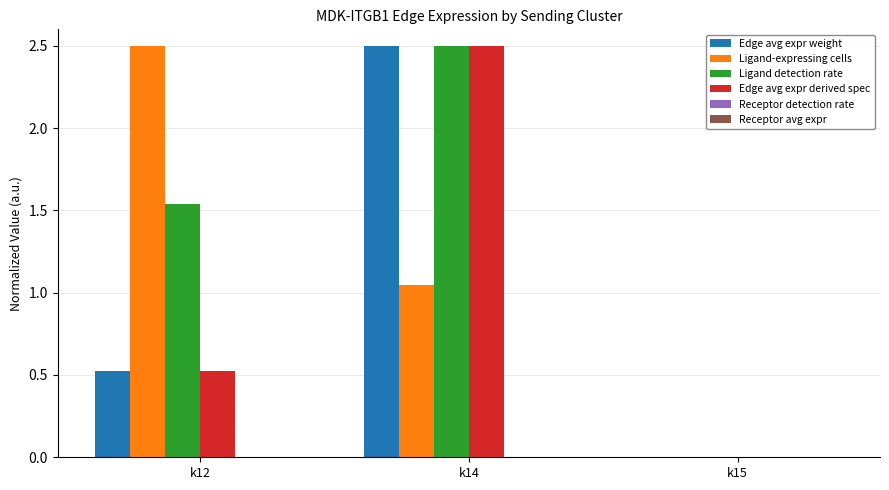

The value of Edge avg expr derived spec at k14 is 2.5. True or false?

True